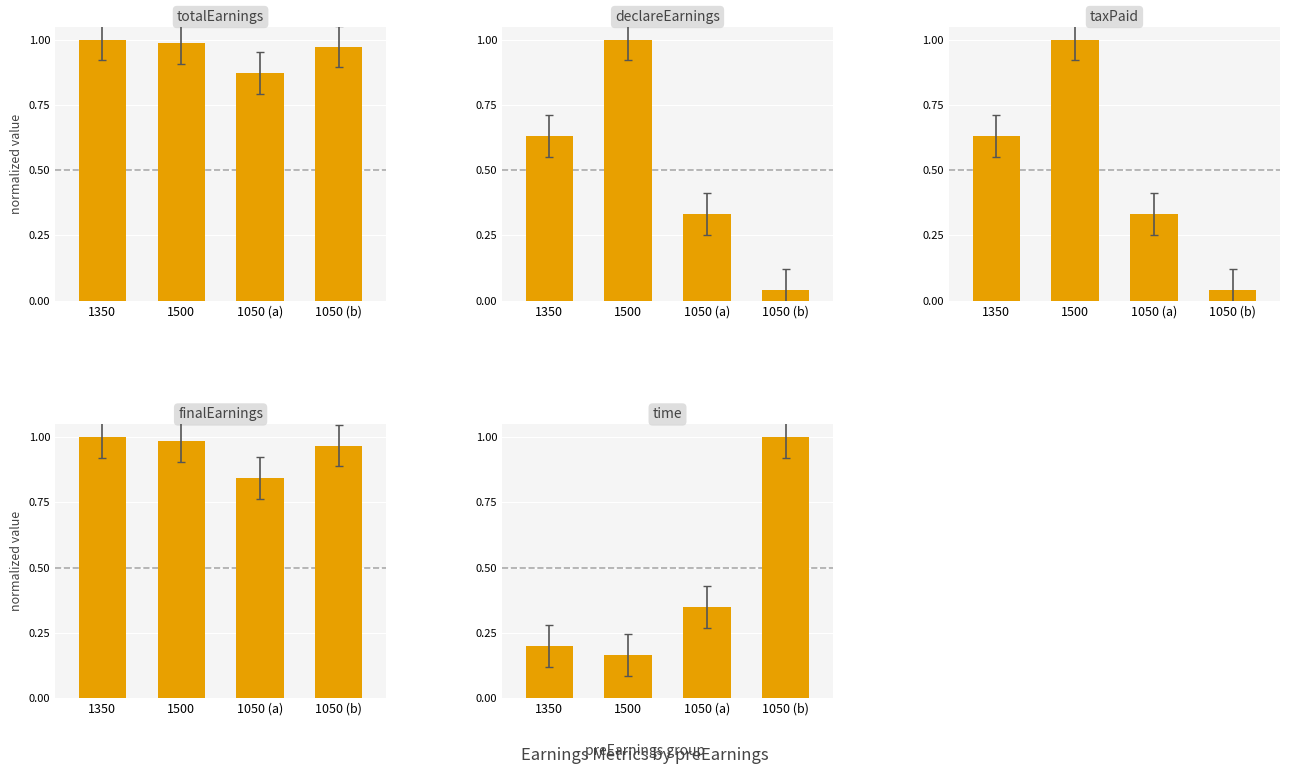

Rank the categories by finalEarnings value from lowest to highest.

1050 (a), 1050 (b), 1500, 1350